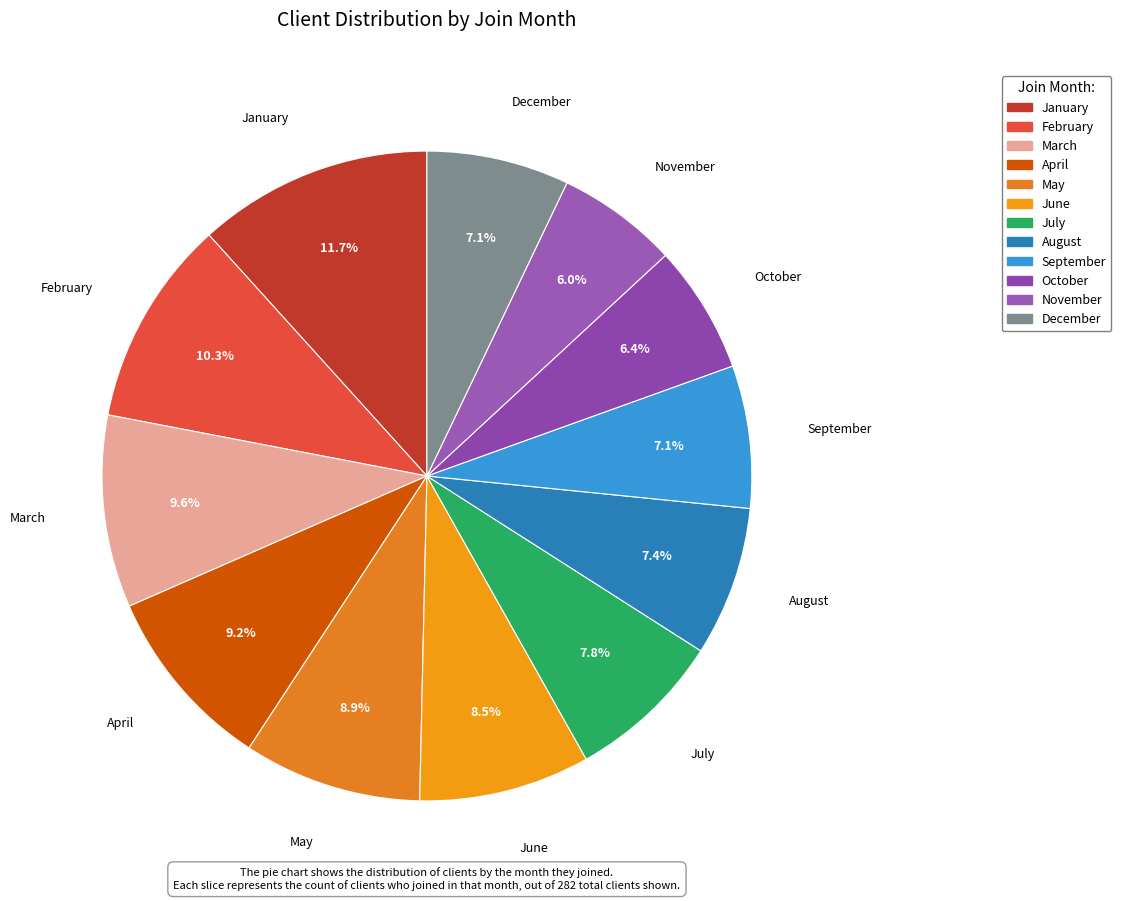

To the nearest percent, what is the average slice percentage?

8%